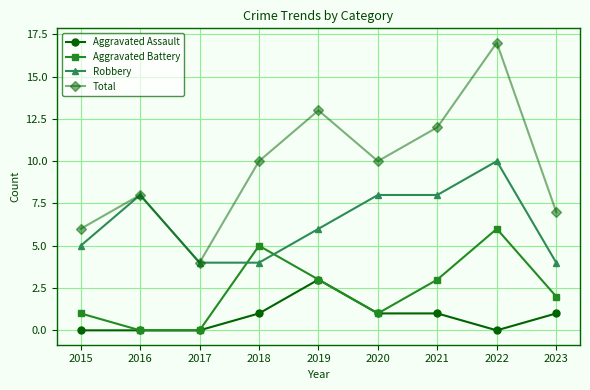

What is the average value of the Total series?

10